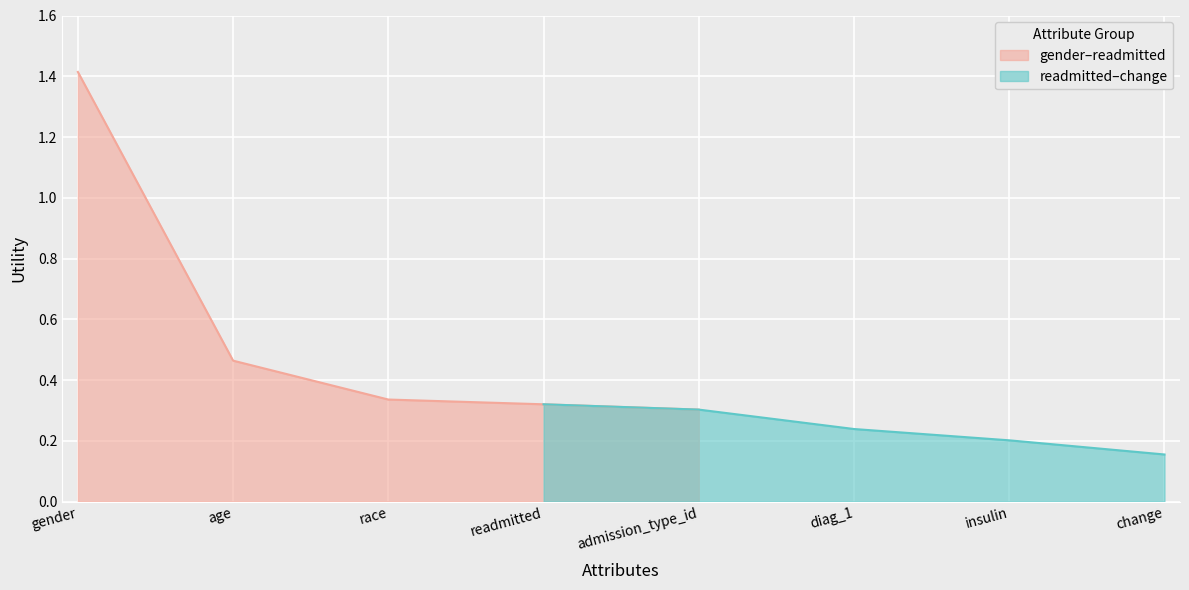

True or false: the data has more than 1 interior local peaks.

False